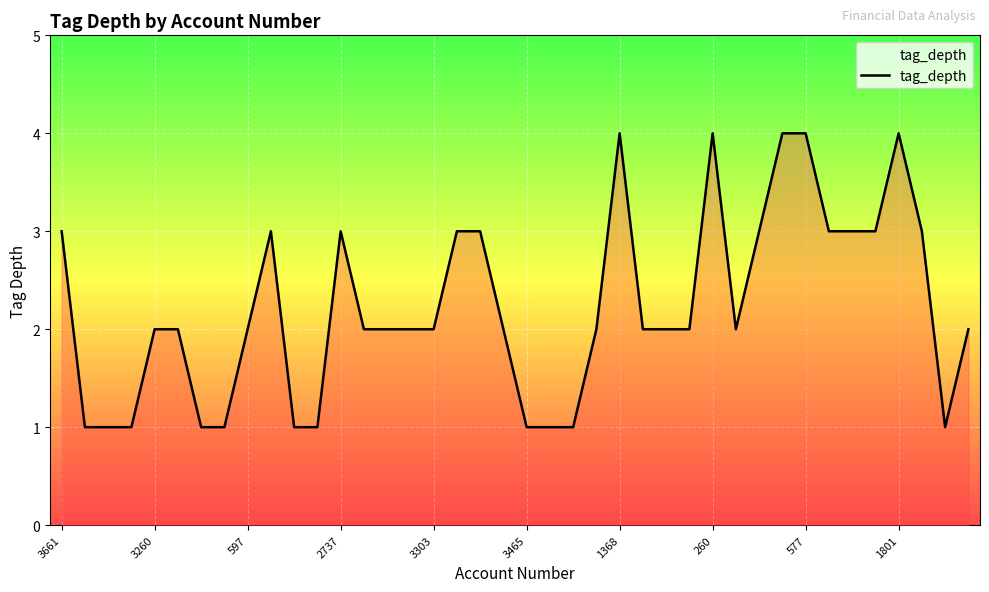

What is the greatest value displayed?

4